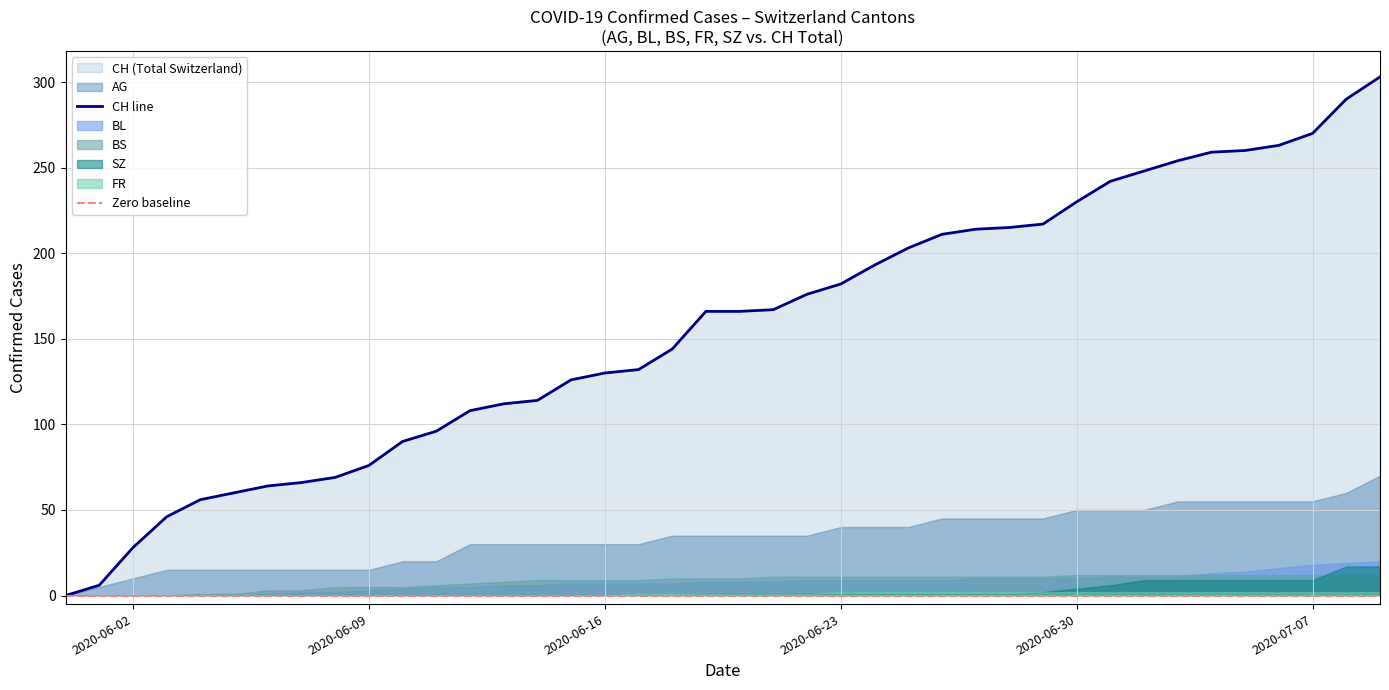

At how many categories does at least one series exceed 133?

22